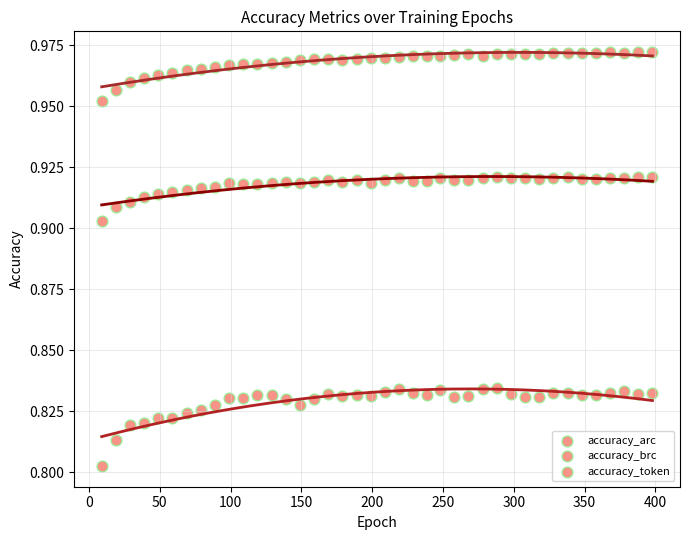

Count the number of points in this scatter plot.

120